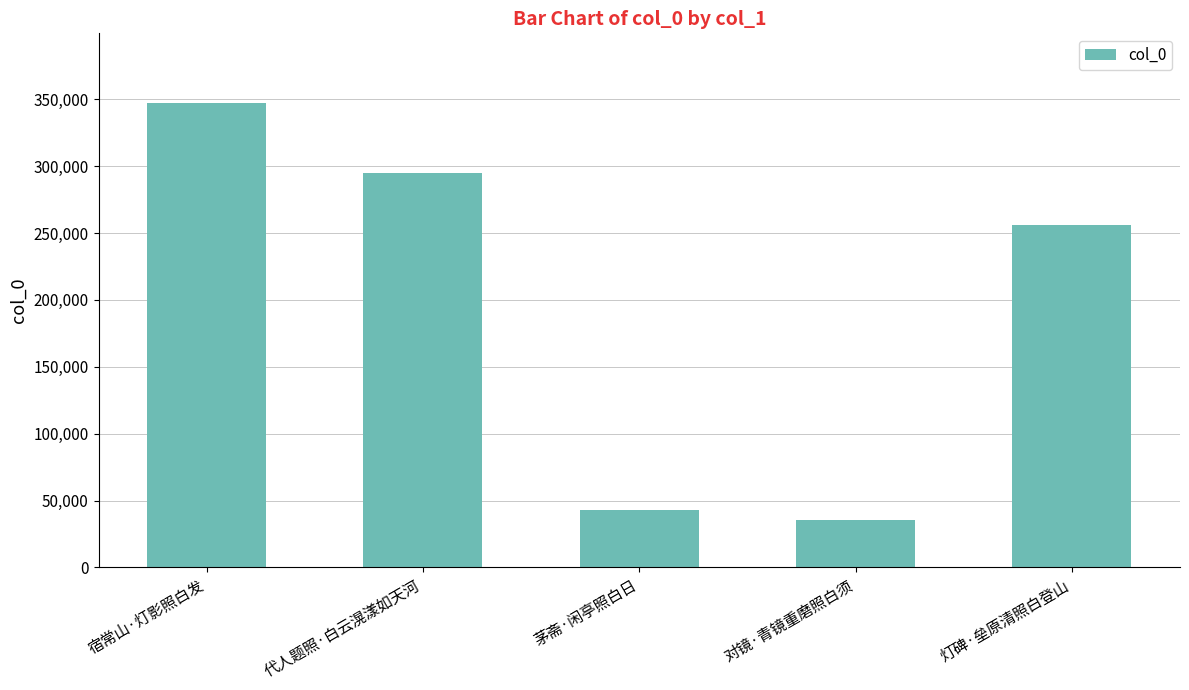

Reading left to right, extract all data points from this chart.

宿常山·灯影照白发=347244	代人题照·白云滉漾如天河=295089	茅斋·闲亭照白日=42811	对镜·青镜重磨照白须=35510	灯碑·垒原清照白登山=255849